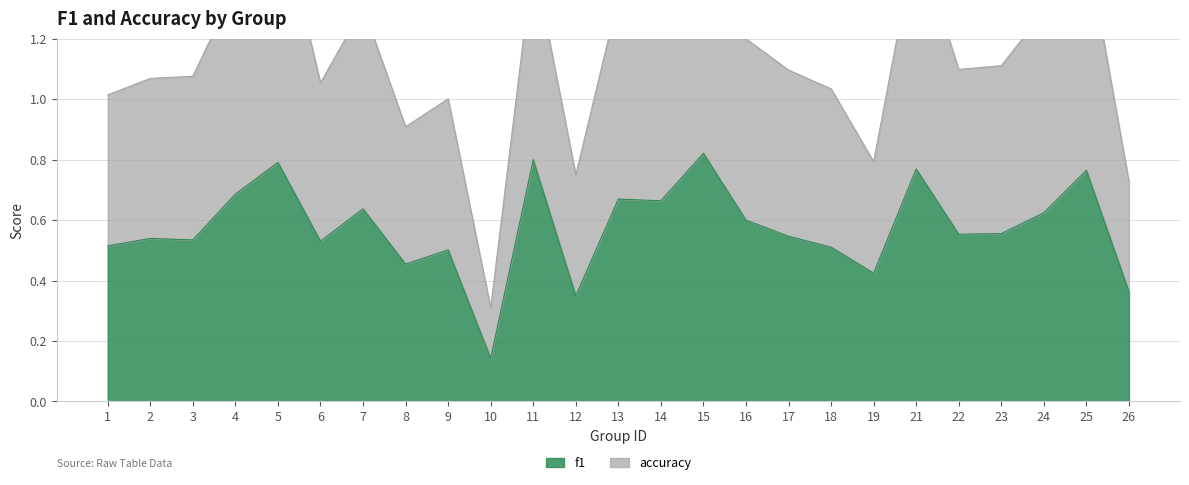

What are all the series names shown in the legend?

f1, accuracy